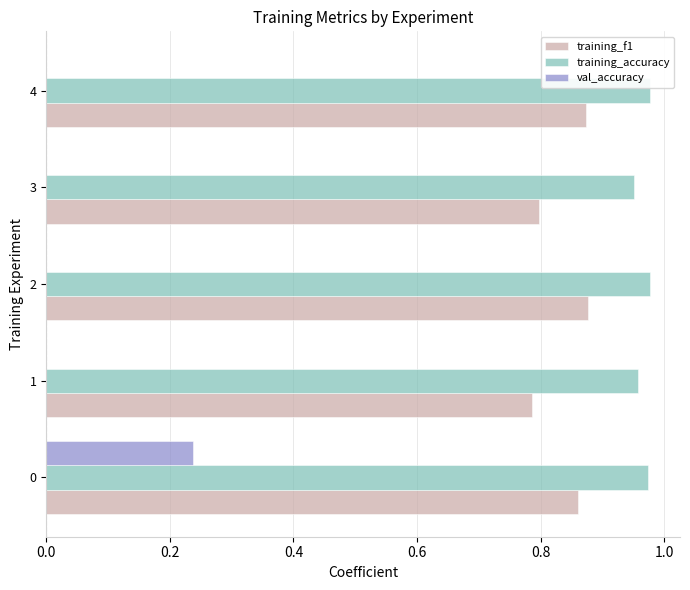

Which series changed the most between 0 and 2?

val_accuracy